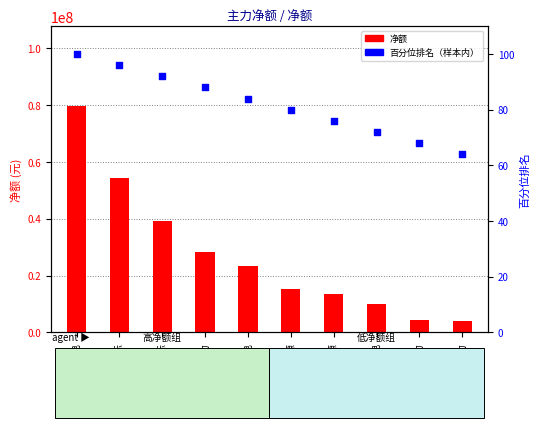

Is the value of 净额 at 内蒙华电 greater than the value of 百分位排名 at 浙能电力?

Yes